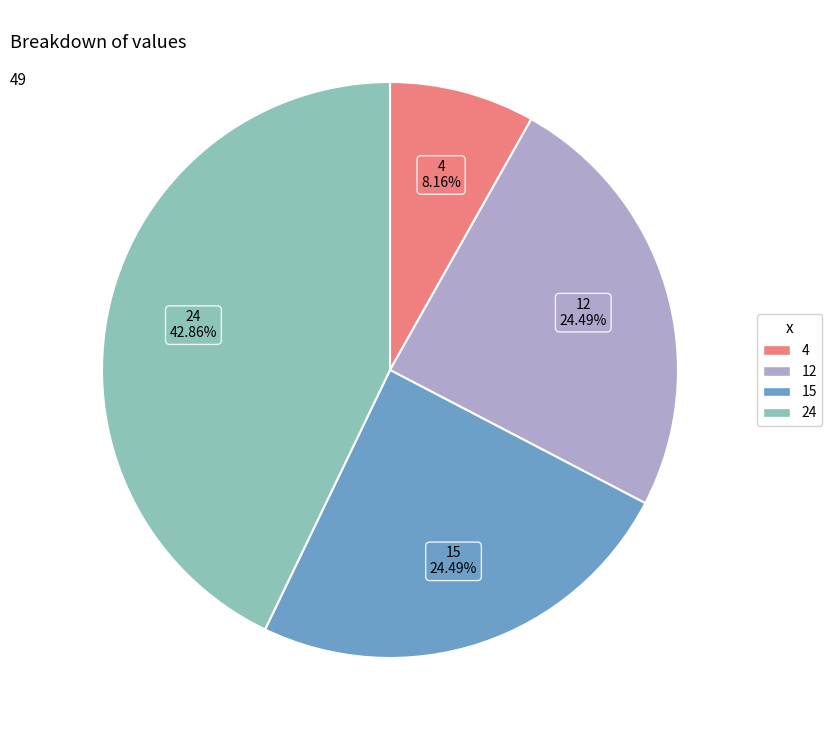

Combined, do 12 and 4 account for over 50%?

No